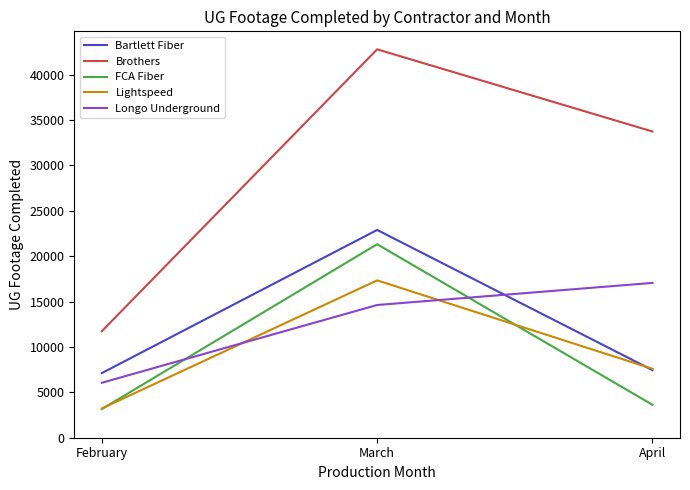

Reading left to right, list all the values displayed in this chart.

Bartlett Fiber: 7120	22896	7447
Brothers: 11735	42799	33743
FCA Fiber: 3158	21322	3629
Lightspeed: 3226	17340	7593
Longo Underground: 6056	14625	17060